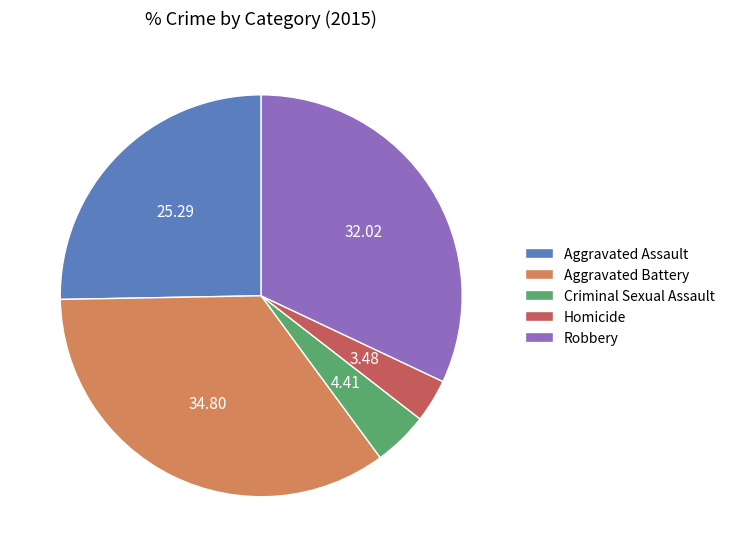

Rank the categories by value from lowest to highest.

Homicide, Criminal Sexual Assault, Aggravated Assault, Robbery, Aggravated Battery